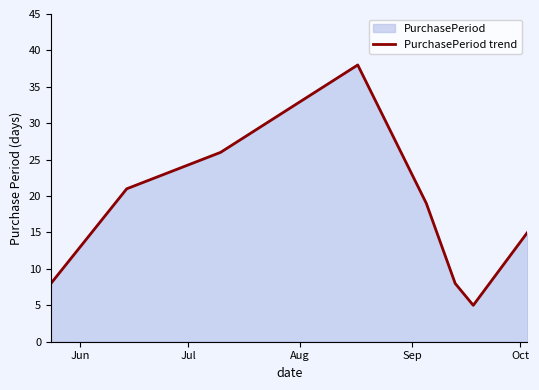

What is the greatest value displayed?

38